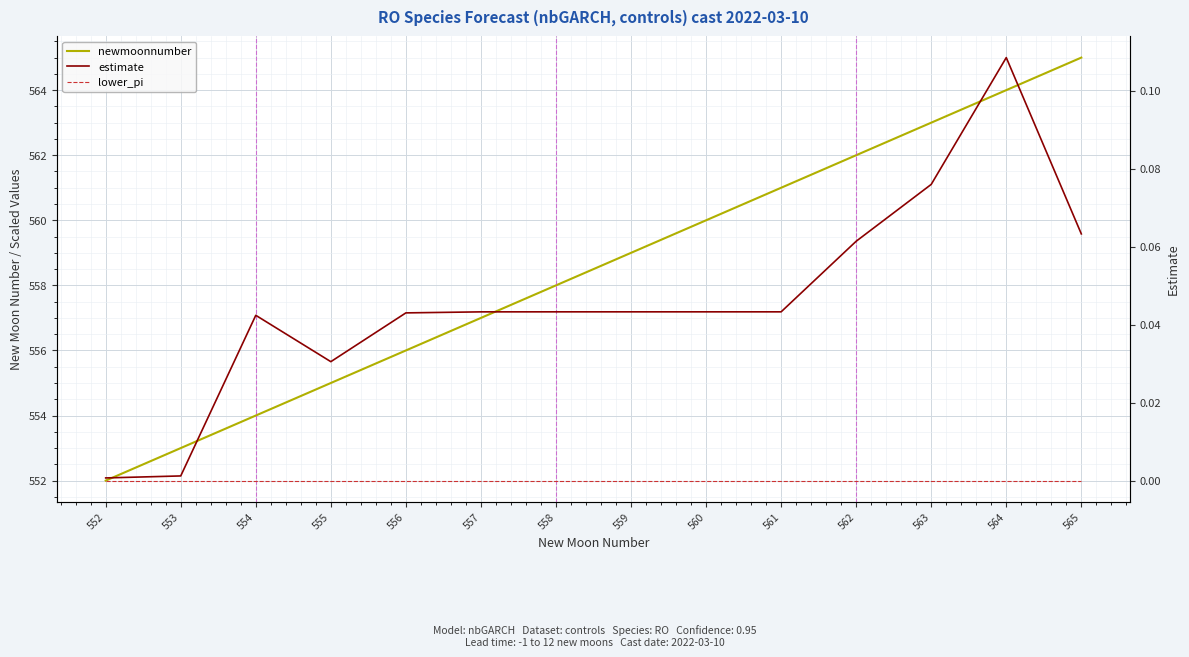

At 561, list the series in order from smallest to largest.

lower_pi, estimate, newmoonnumber